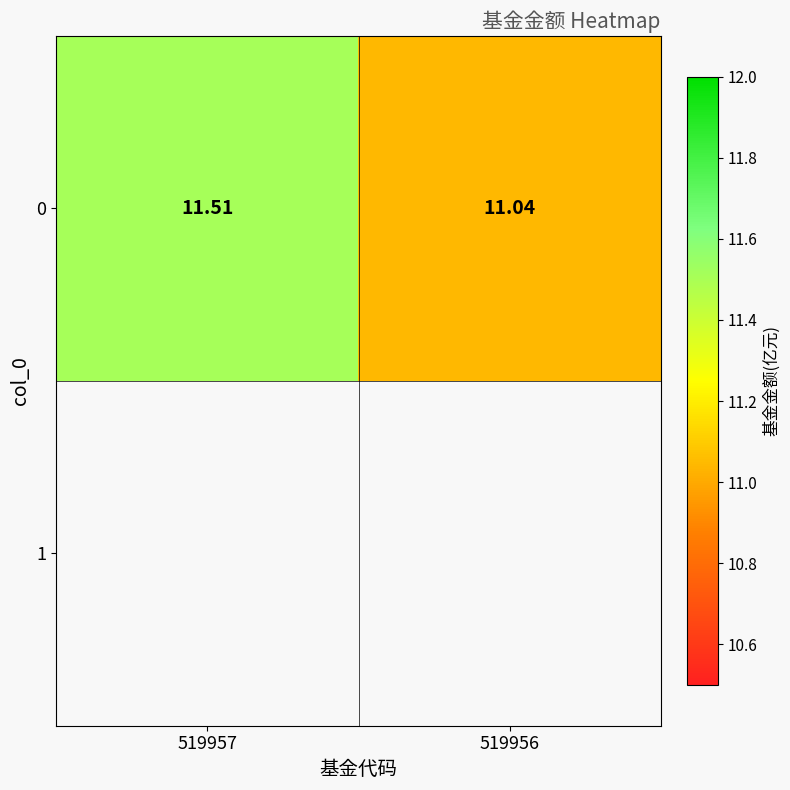

The chart shows a value of 11.0 at 519956. True or false?

True